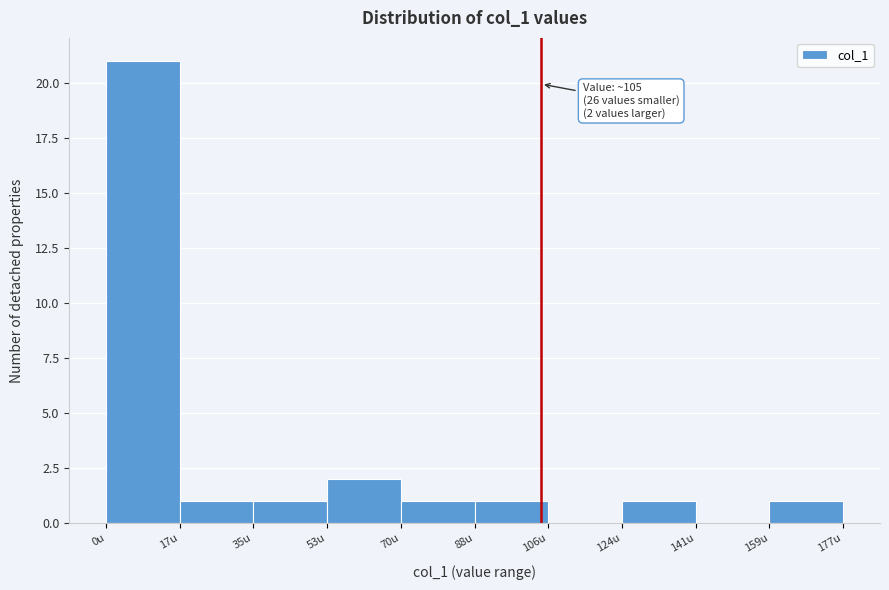

Over which range of the x-axis is the bar tallest?

0 to 18